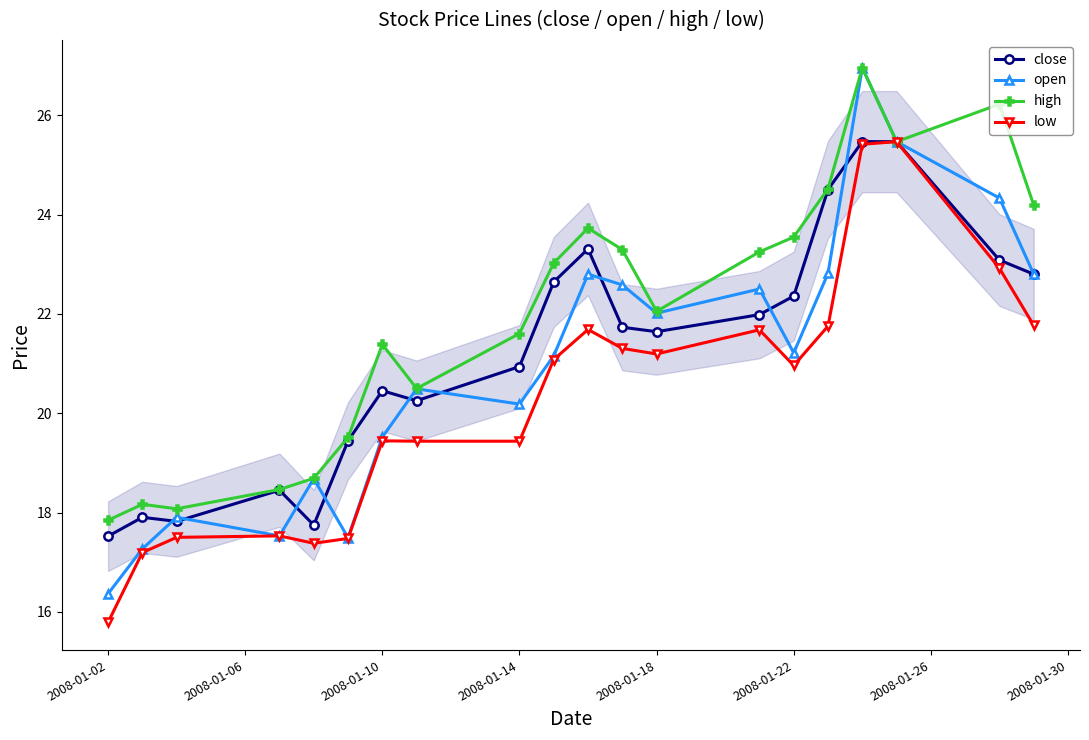

How many interior local valleys does the open series have?

5